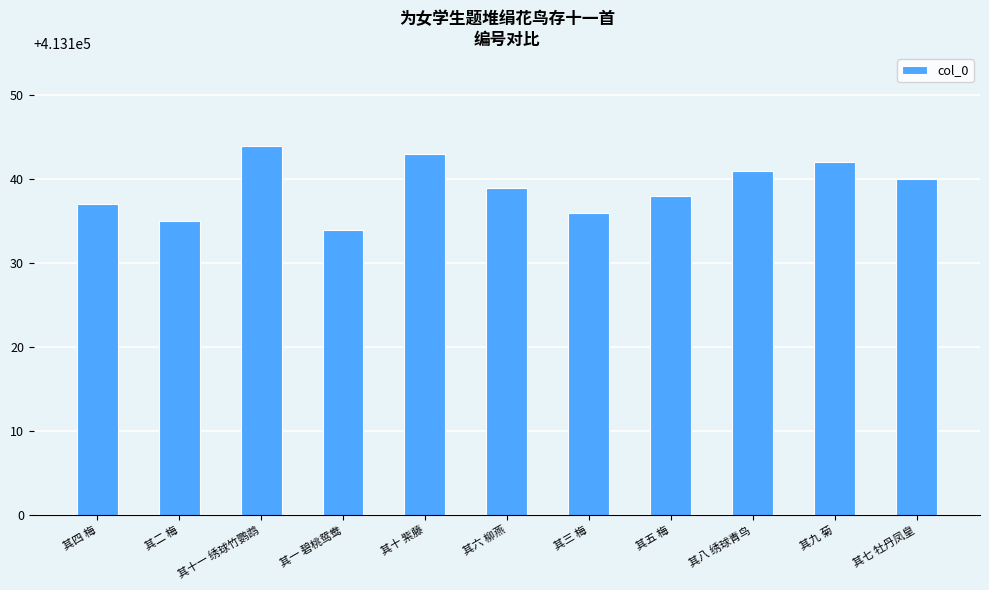

Between 其四 梅 and 其五 梅, which is larger?

其五 梅